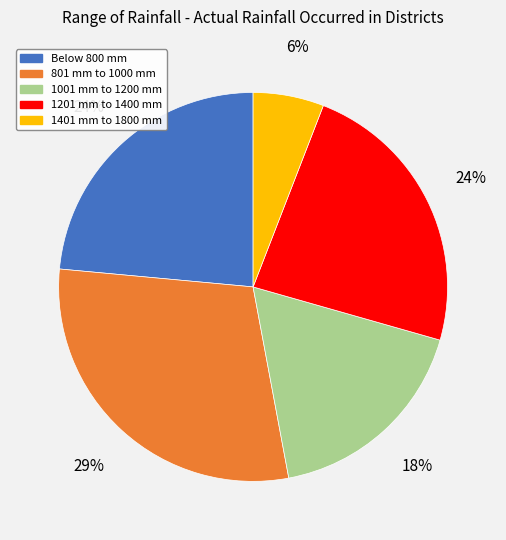

Is the sum of 801 mm to 1000 mm and 1201 mm to 1400 mm greater than half?

Yes